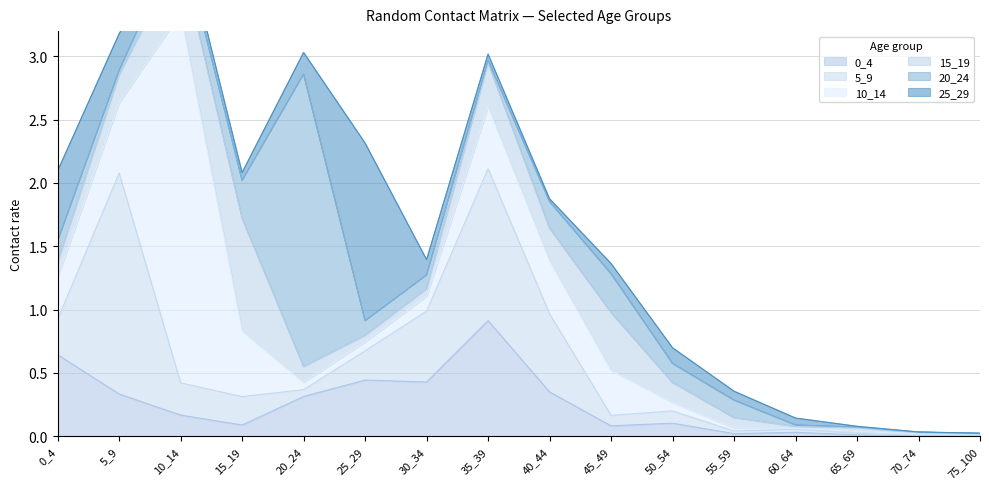

Which series has the largest total across all categories?

10_14